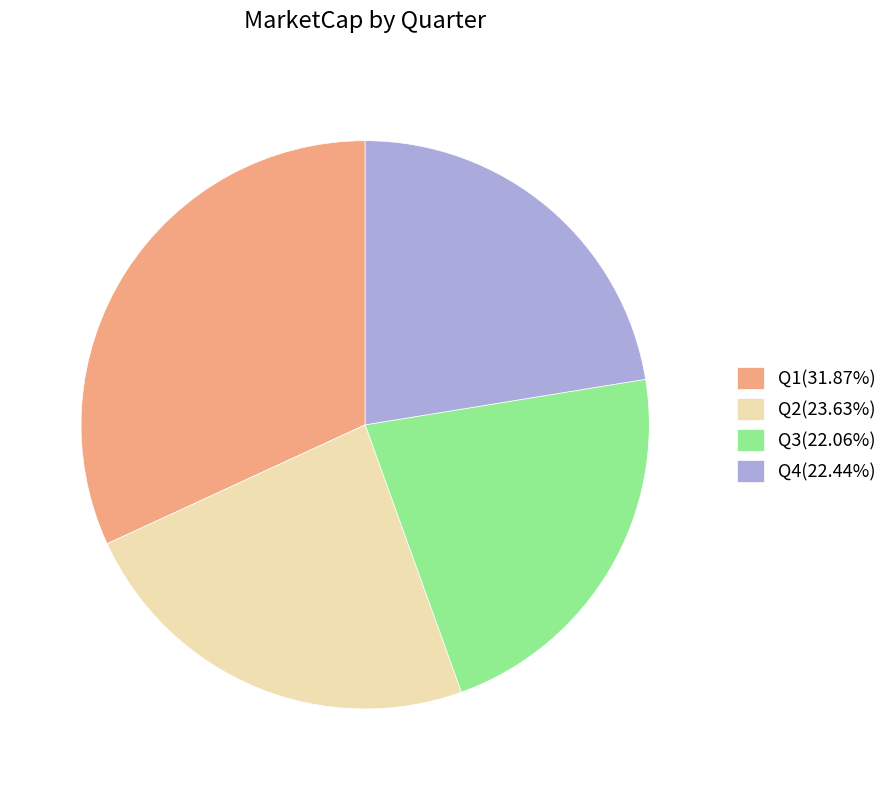

Do Q4(22.44%) and Q3(22.06%) together represent more than half of the pie?

No